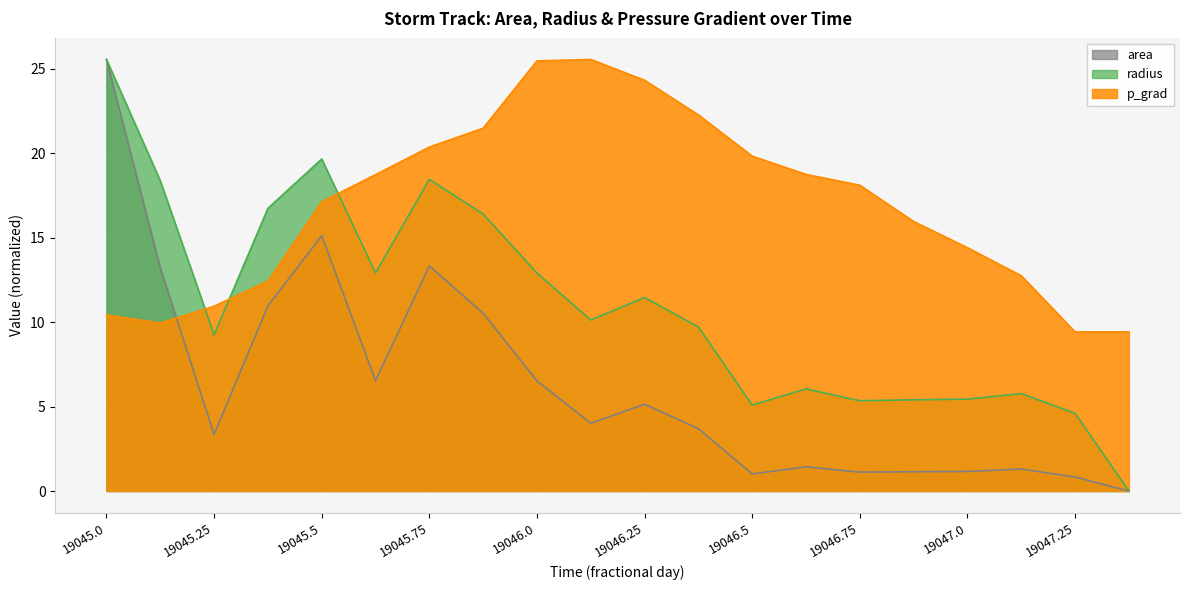

What is the value of the radius point at the 1st from the left?

25.6